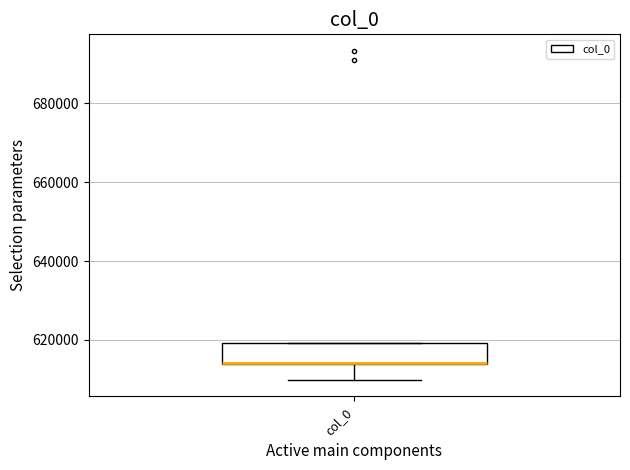

Transcribe this box plot: give where the median line is, the range the box spans, and where the two whiskers end, as read against the y-axis. The values are not printed on the chart, so give them approximately, as read against the axis.

median 614000 (drawn on the box's lower edge), box 614000 to 620000, whiskers 610000 to 620000